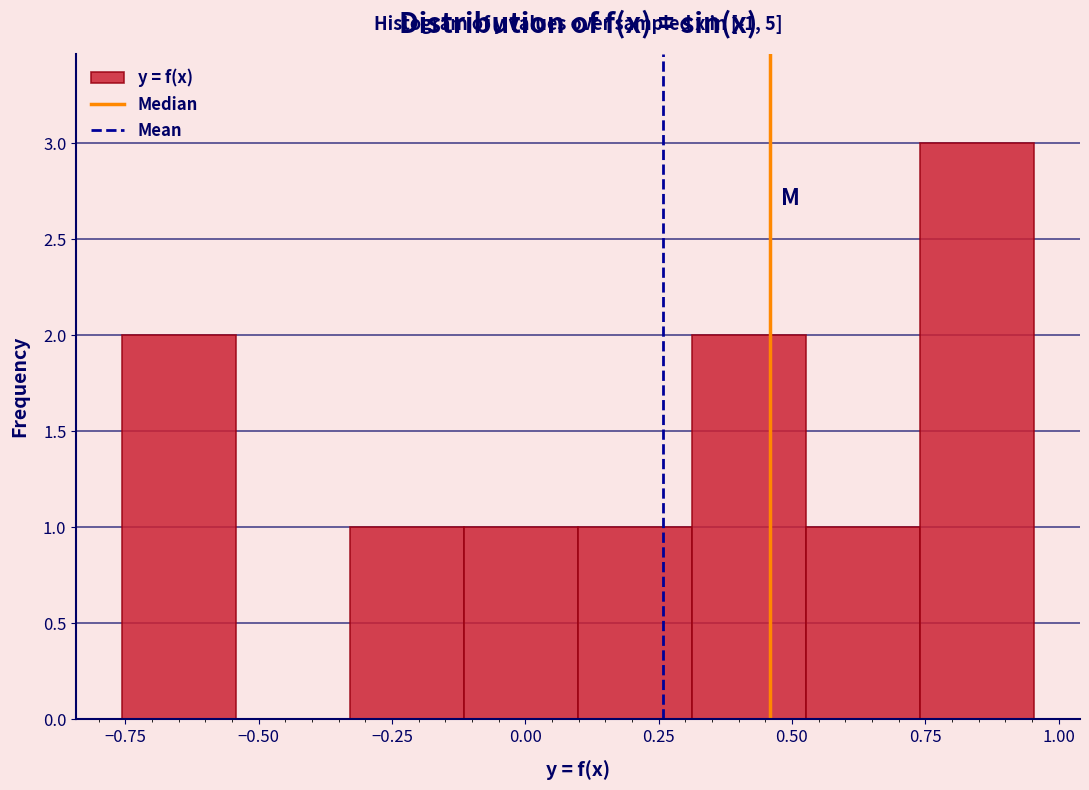

Which range on the x-axis has the tallest bar?

0.75 to 0.95